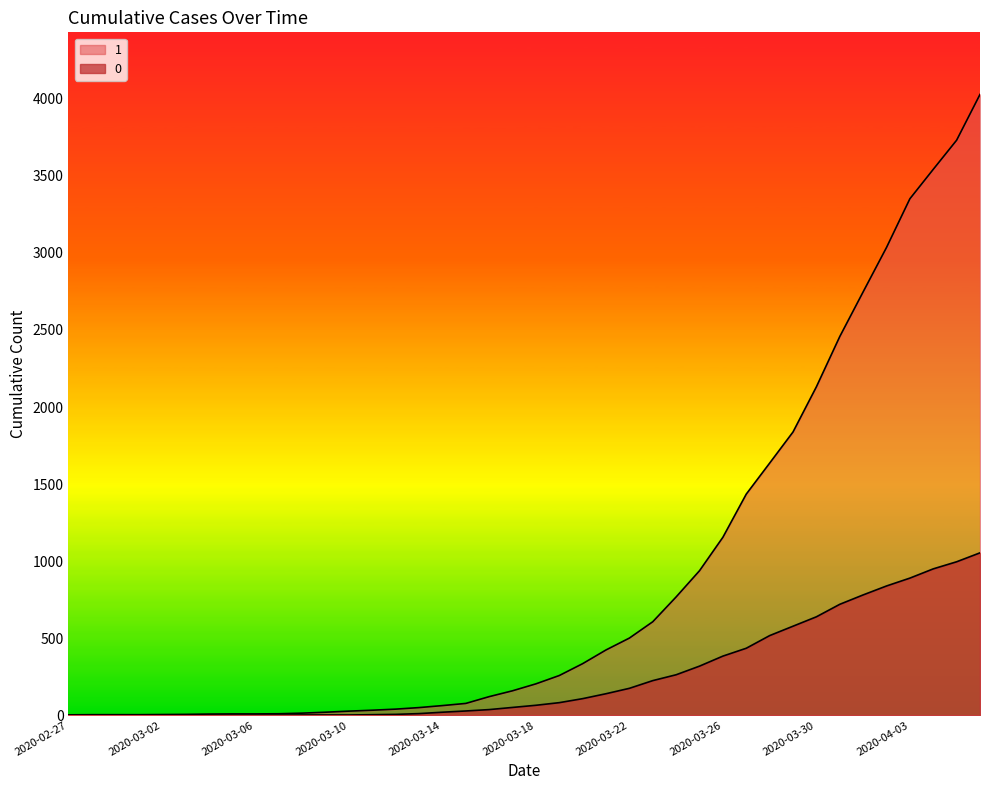

What is the label of the 14th point from the right?

2020-03-24